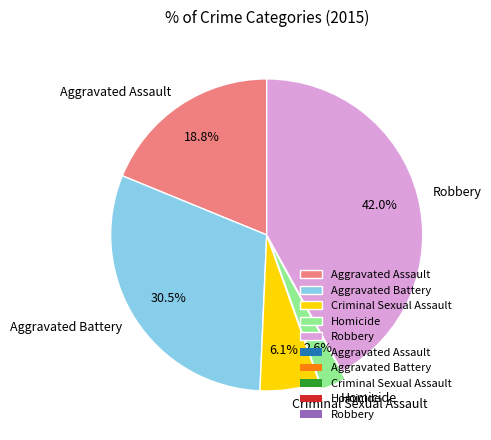

What is the ratio of the value at Criminal Sexual Assault to the value at Aggravated Battery?

0.2